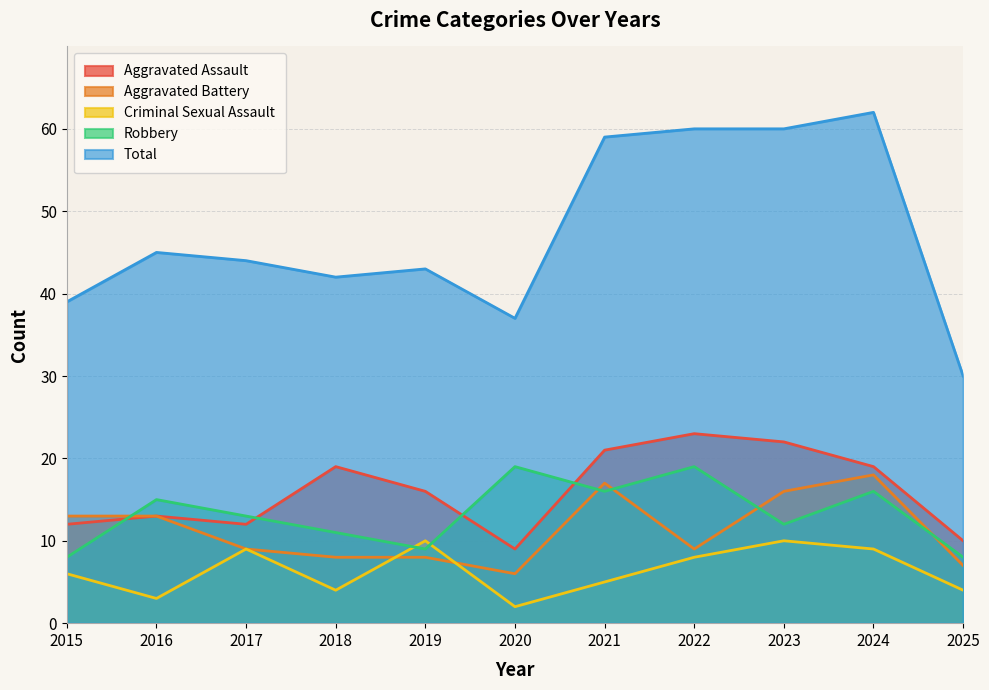

How many interior local peaks does the Criminal Sexual Assault series have?

3